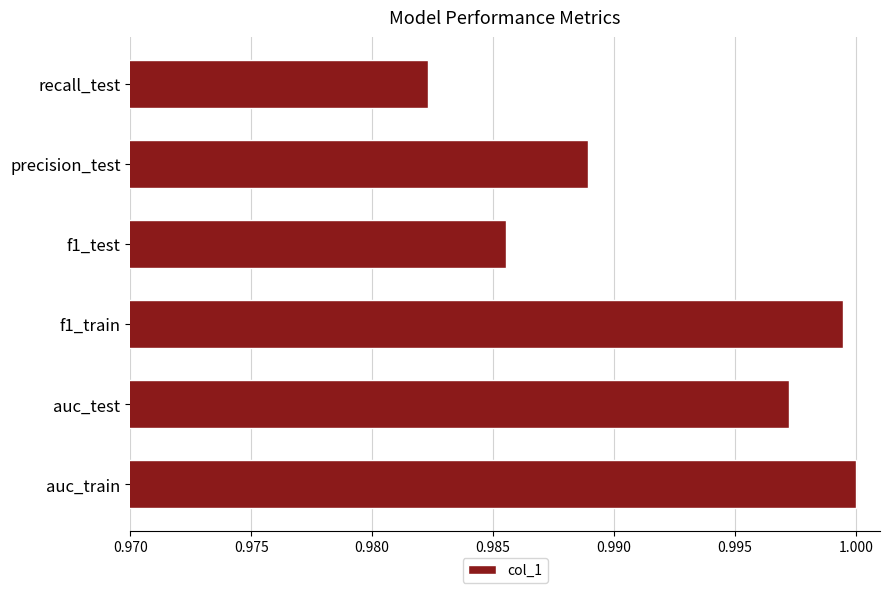

Which label corresponds to the smallest value in the chart?

recall_test